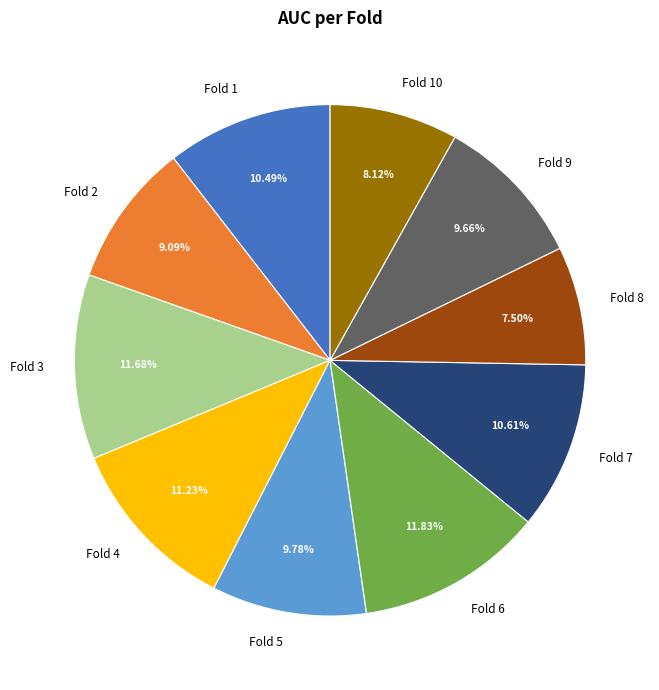

How much of the chart is everything except Fold 7?

89.4%